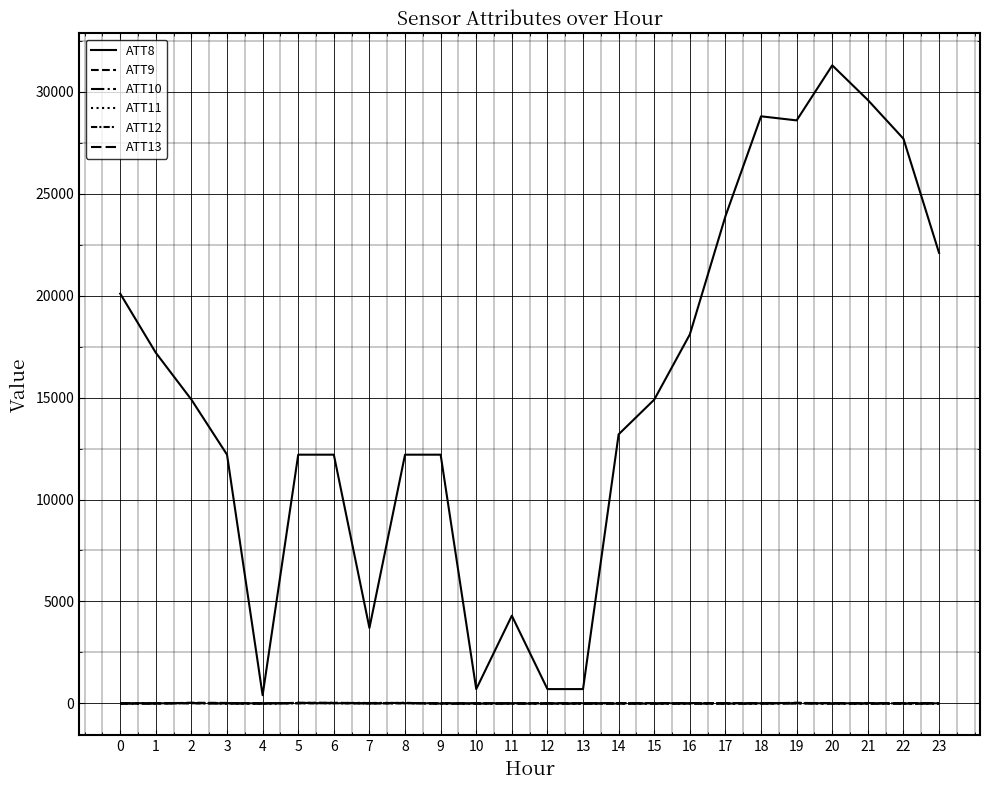

How many lines are shown in the chart?

6